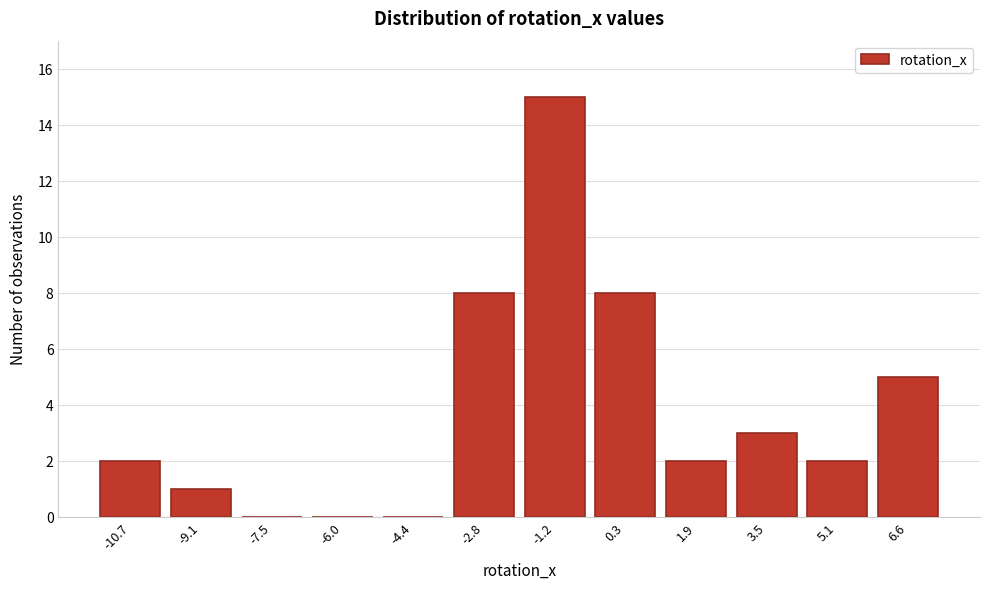

Reading left to right, list every bar in this chart as the range it spans on the x-axis followed by its height. Neither the bar edges nor the heights are printed on the chart, so give them approximately, as read against the axes.

-11.4 to -10.0: 2
-10.0 to -8.4: 1
-8.4 to -6.8: 0
-6.8 to -5.2: 0
-5.2 to -3.6: 0
-3.6 to -2.0: 8
-2.0 to -0.4: 15
-0.4 to 1.2: 8
1.2 to 2.6: 2
2.6 to 4.2: 3
4.2 to 5.8: 2
5.8 to 7.4: 5